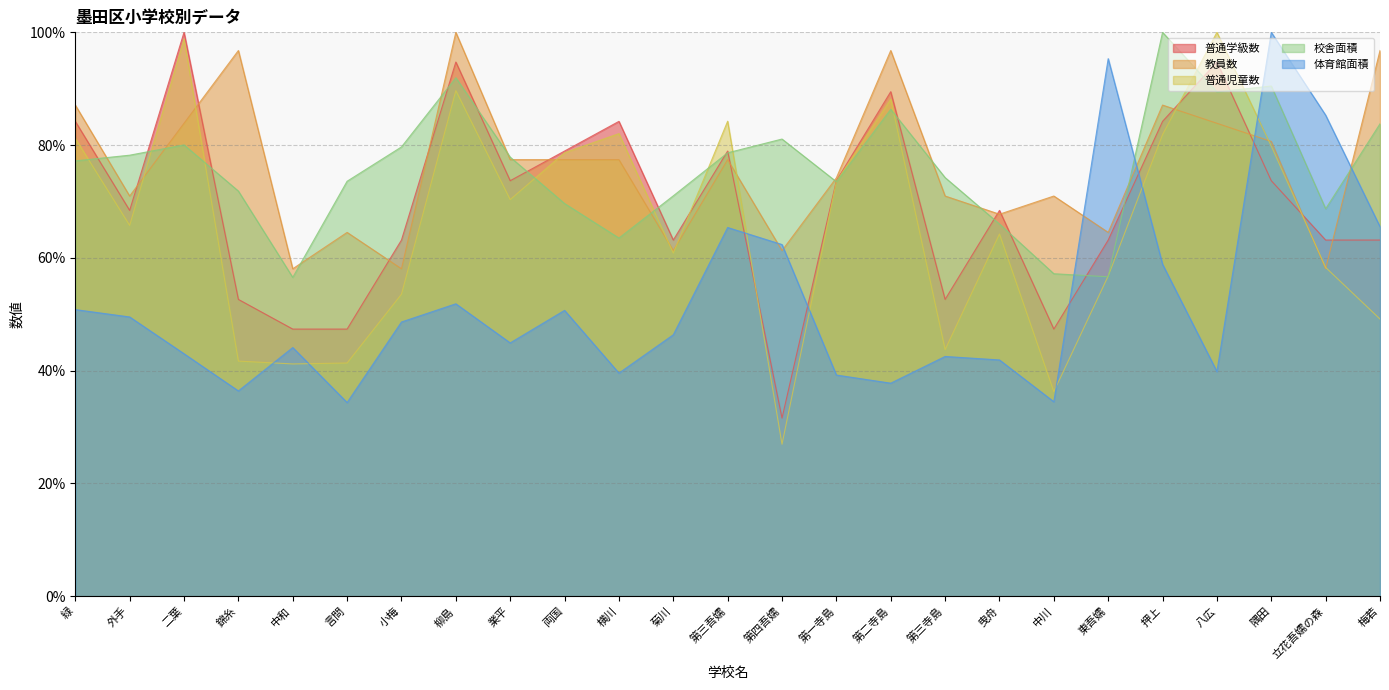

Is the value of 教員数 at 言問 greater than the value of 体育館面積 at 第三吾嬬?

No